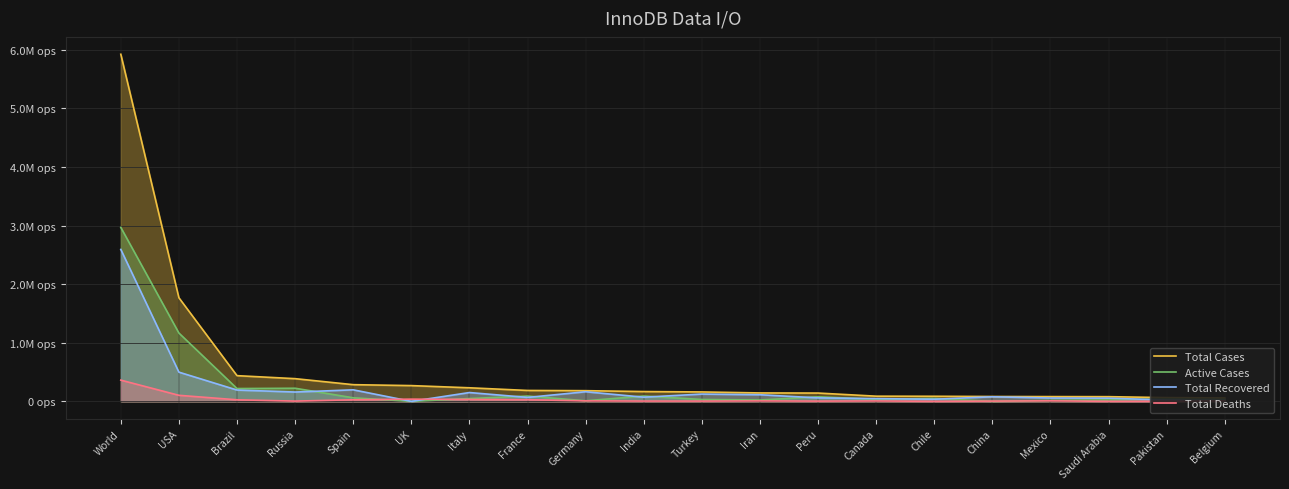

True or false: Total Cases has more than 1 interior local peaks.

False